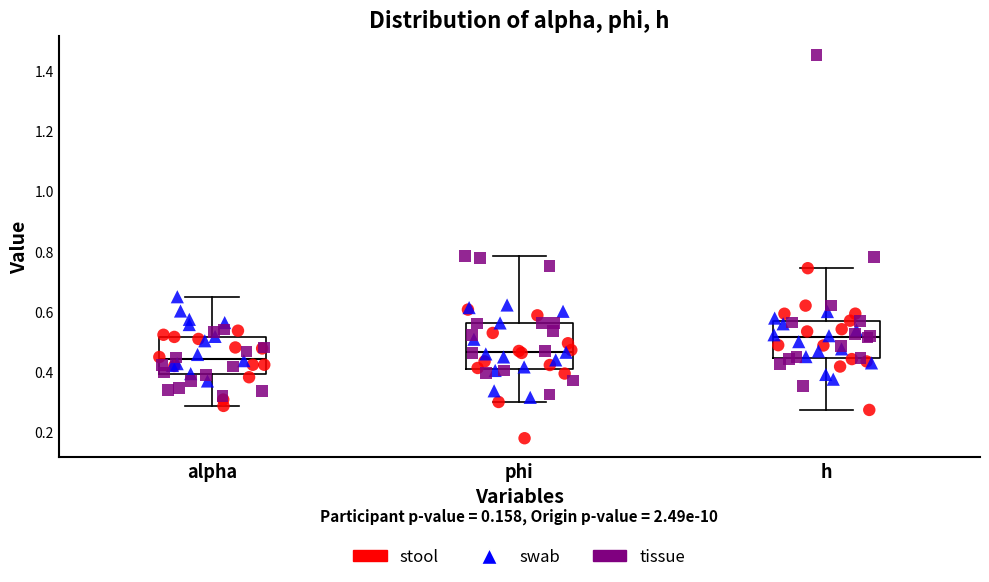

Reading left to right, read every box against the y-axis: the position of its median line, the range the box covers, and the ends of its whiskers. The values are not printed on the chart, so give them approximately, as read against the axis.

alpha: median 0.44, box 0.40 to 0.52, whiskers 0.28 to 0.64
phi: median 0.46, box 0.40 to 0.56, whiskers 0.30 to 0.78
h: median 0.52, box 0.44 to 0.56, whiskers 0.28 to 0.74